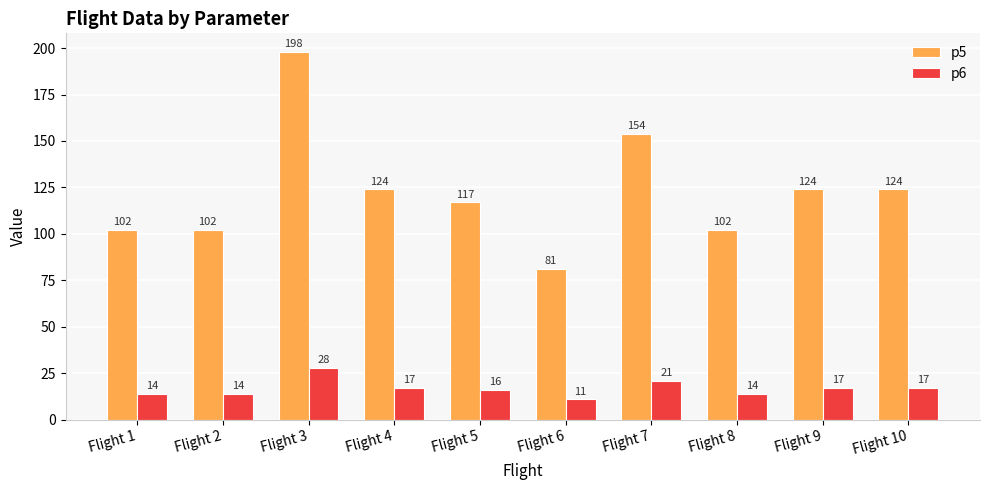

Which series has the largest total across all categories?

p5